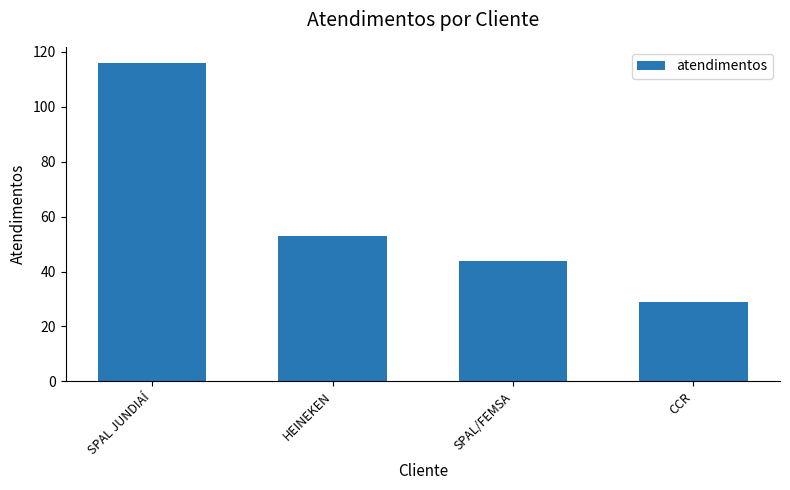

At which label does the data first exceed 53?

SPAL JUNDIAÍ